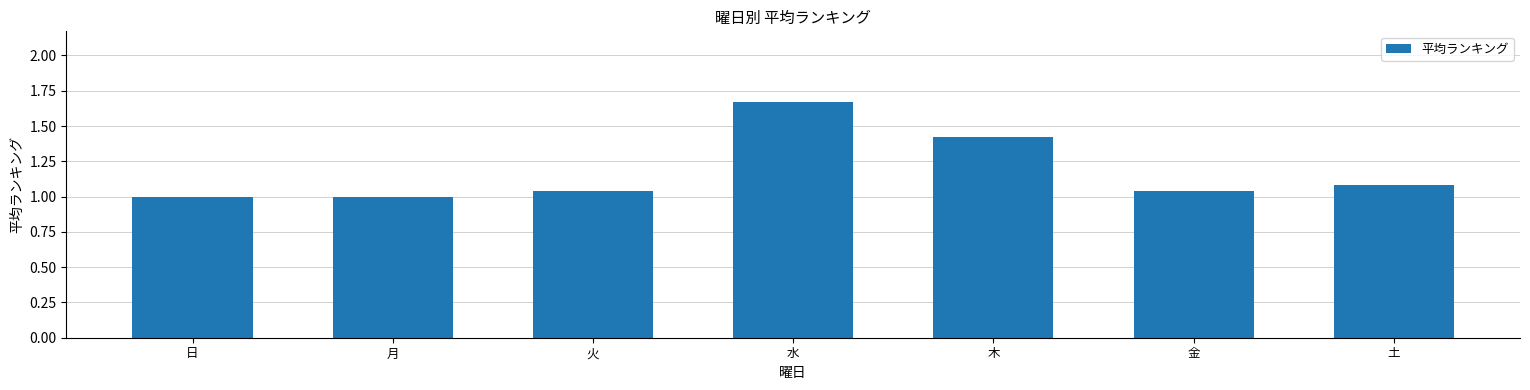

Are the bars grouped side by side (vs. stacked)?

No